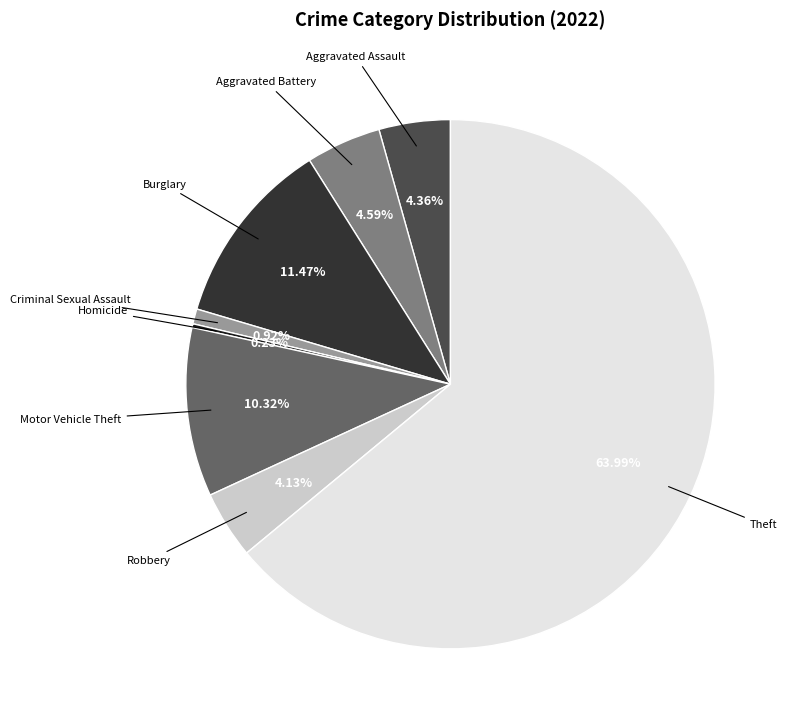

Is there a majority slice in this chart?

Yes